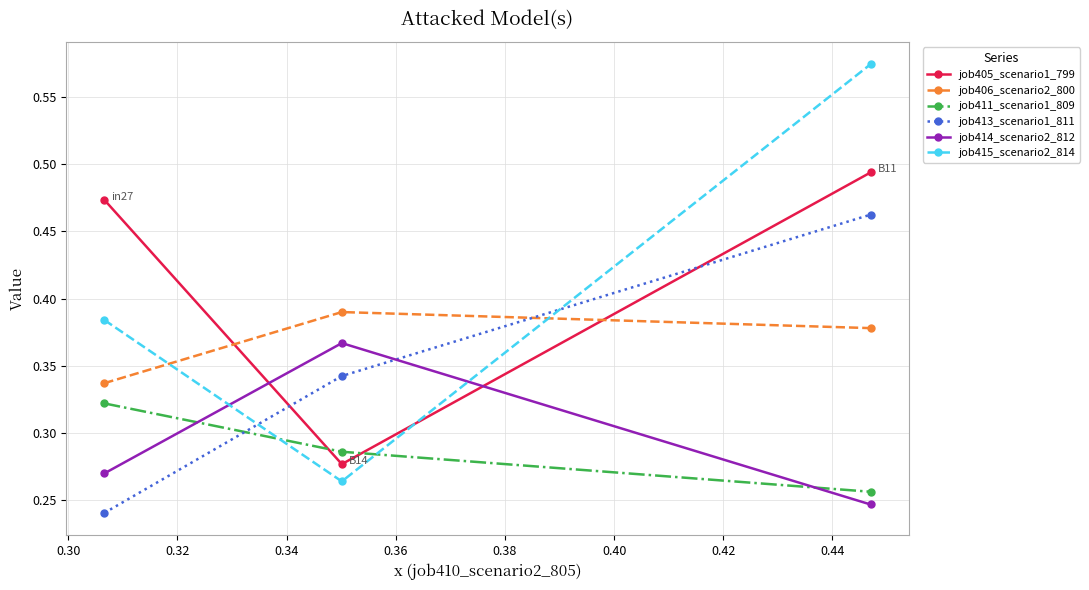

Which series has the largest range (max minus min)?

job415_scenario2_814